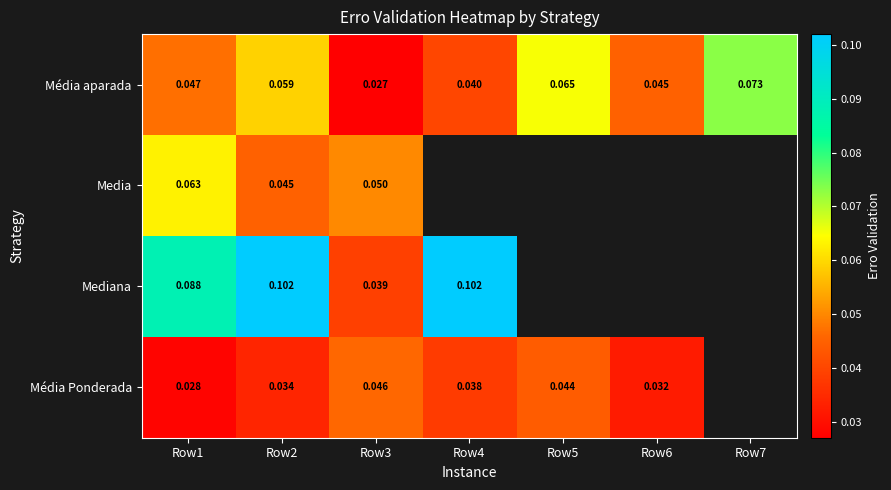

Is the value of Média Ponderada at Row6 greater than the value of Media at Row1?

No